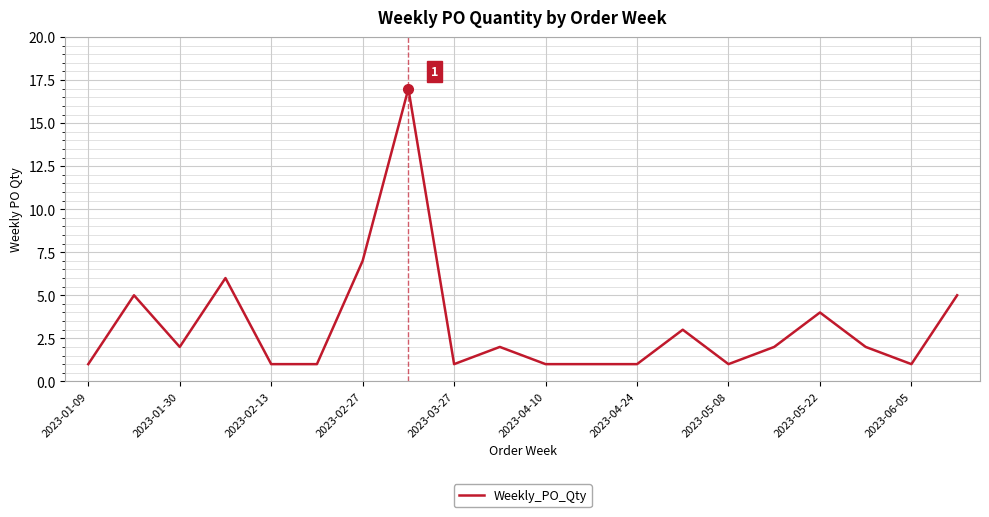

What is the sum of all values?

64